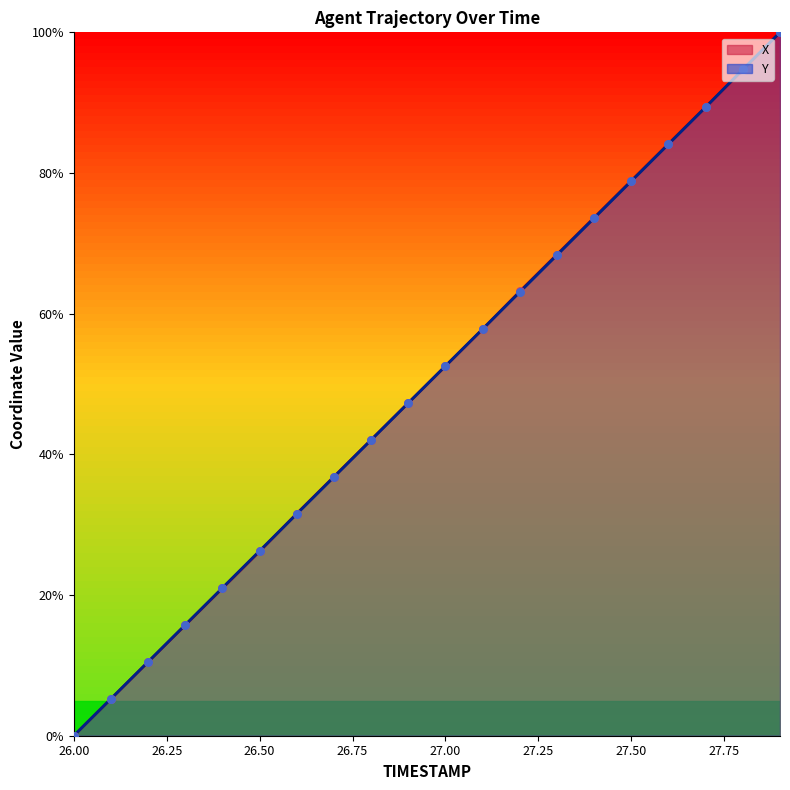

Which series has the largest Y range (max minus min)?

X